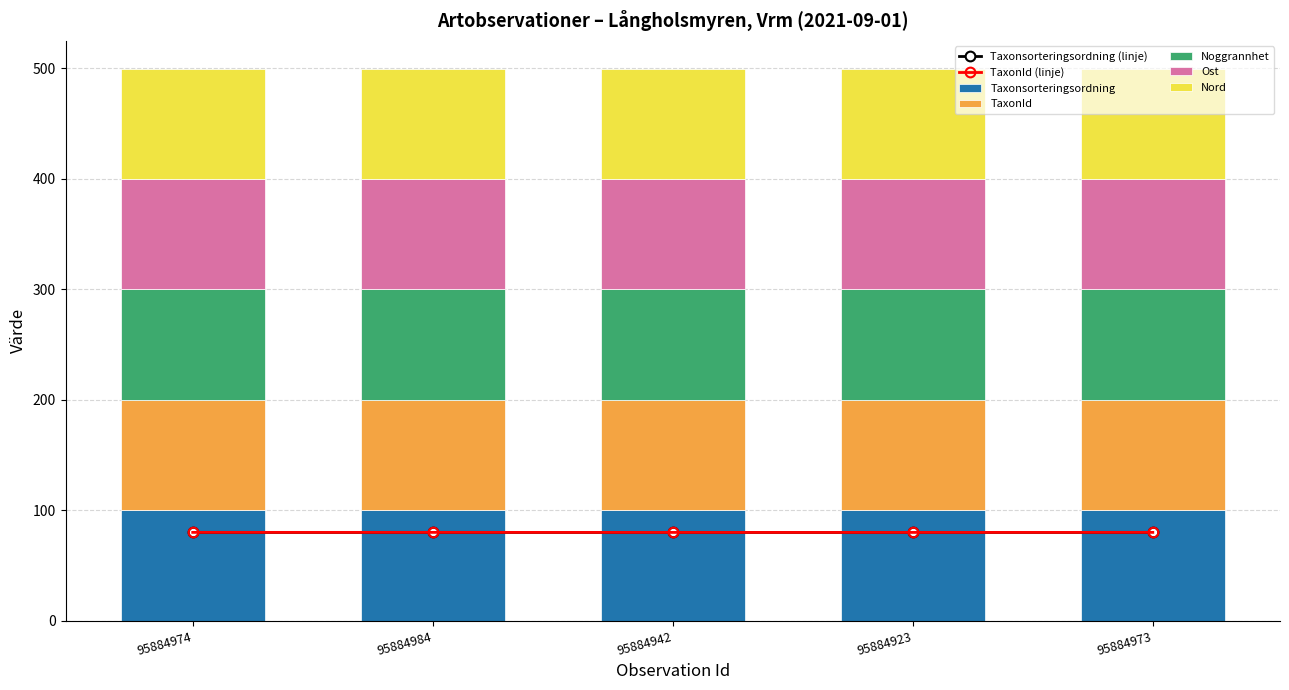

What position from the left is 95884923?

4